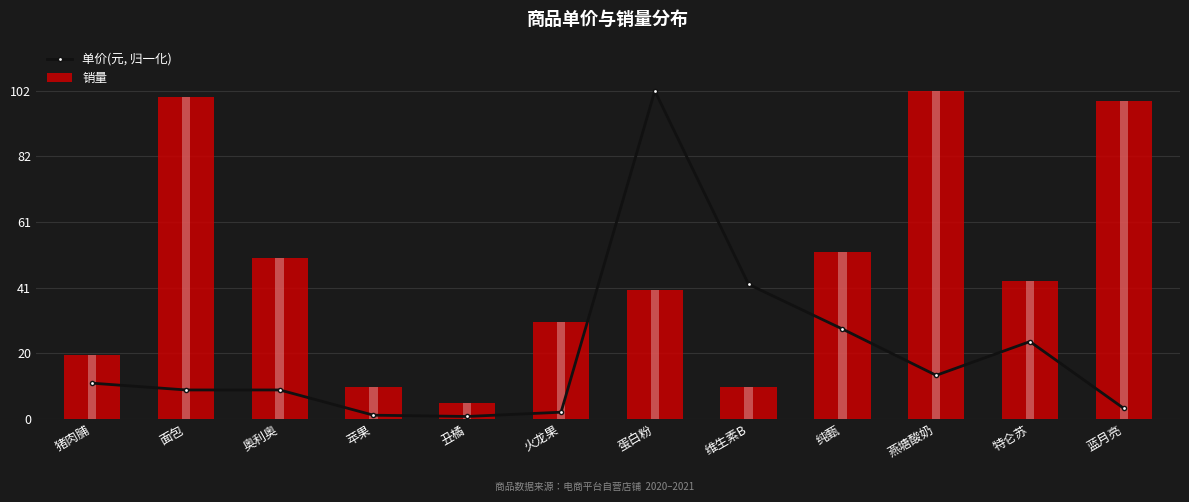

What position from the left is 燕塘酸奶?

10